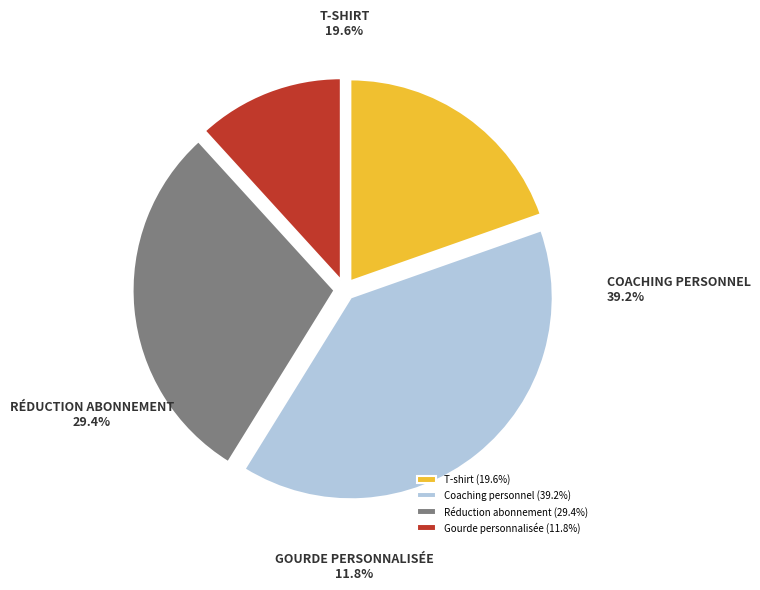

Approximately how many times larger is the value at Coaching personnel compared to T-shirt?

2.0